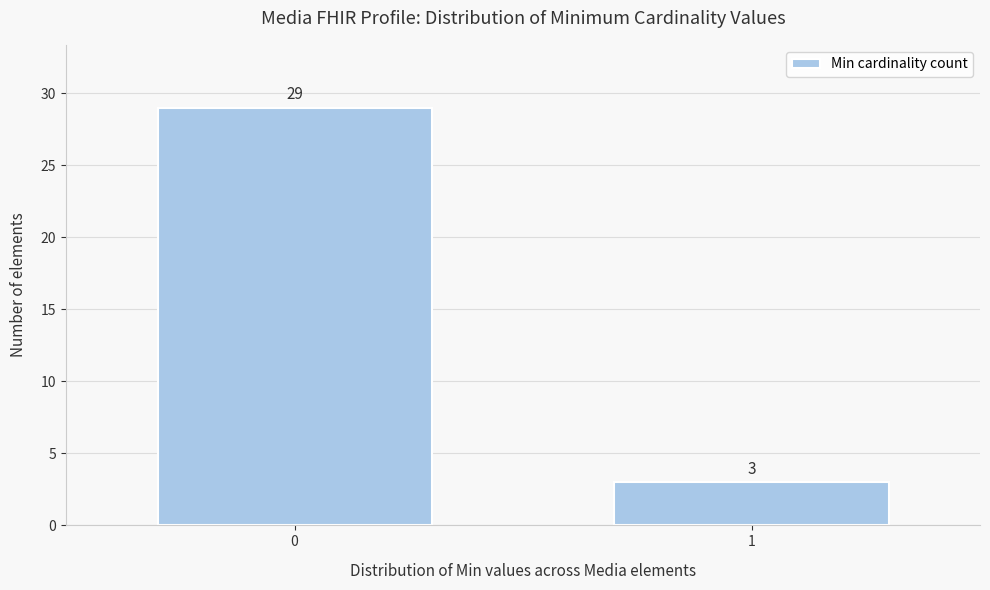

Reading left to right, extract all data points from this chart.

0=29	1=3